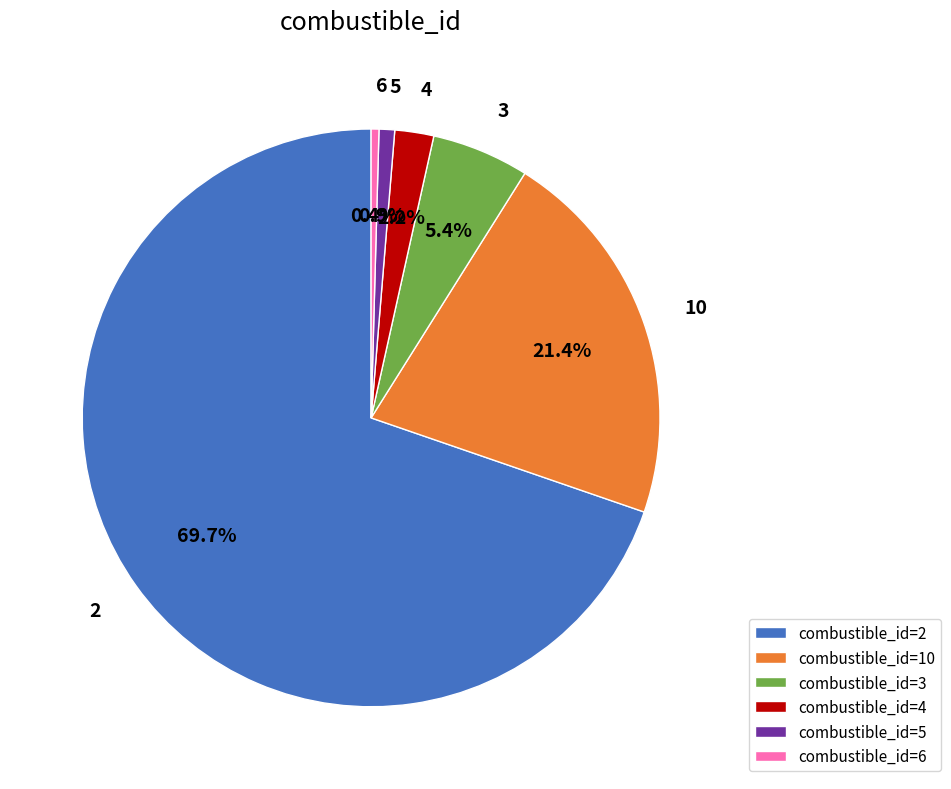

Between 4 and 5, which is larger?

4